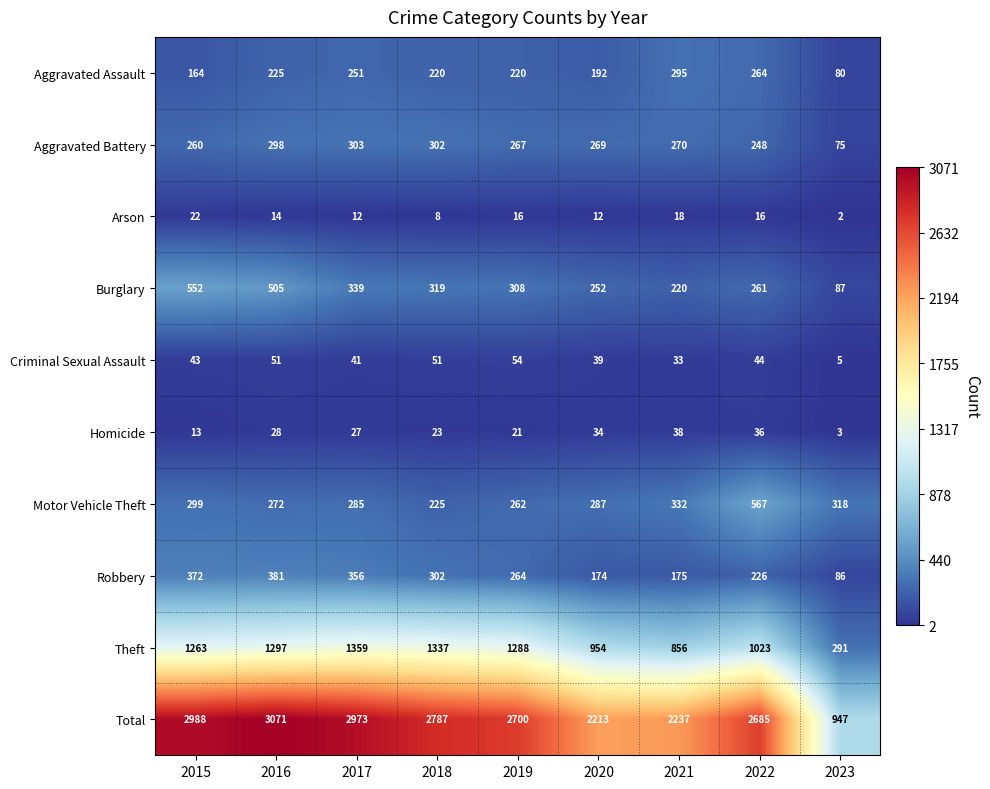

Which label corresponds to the largest value in the chart?

2016